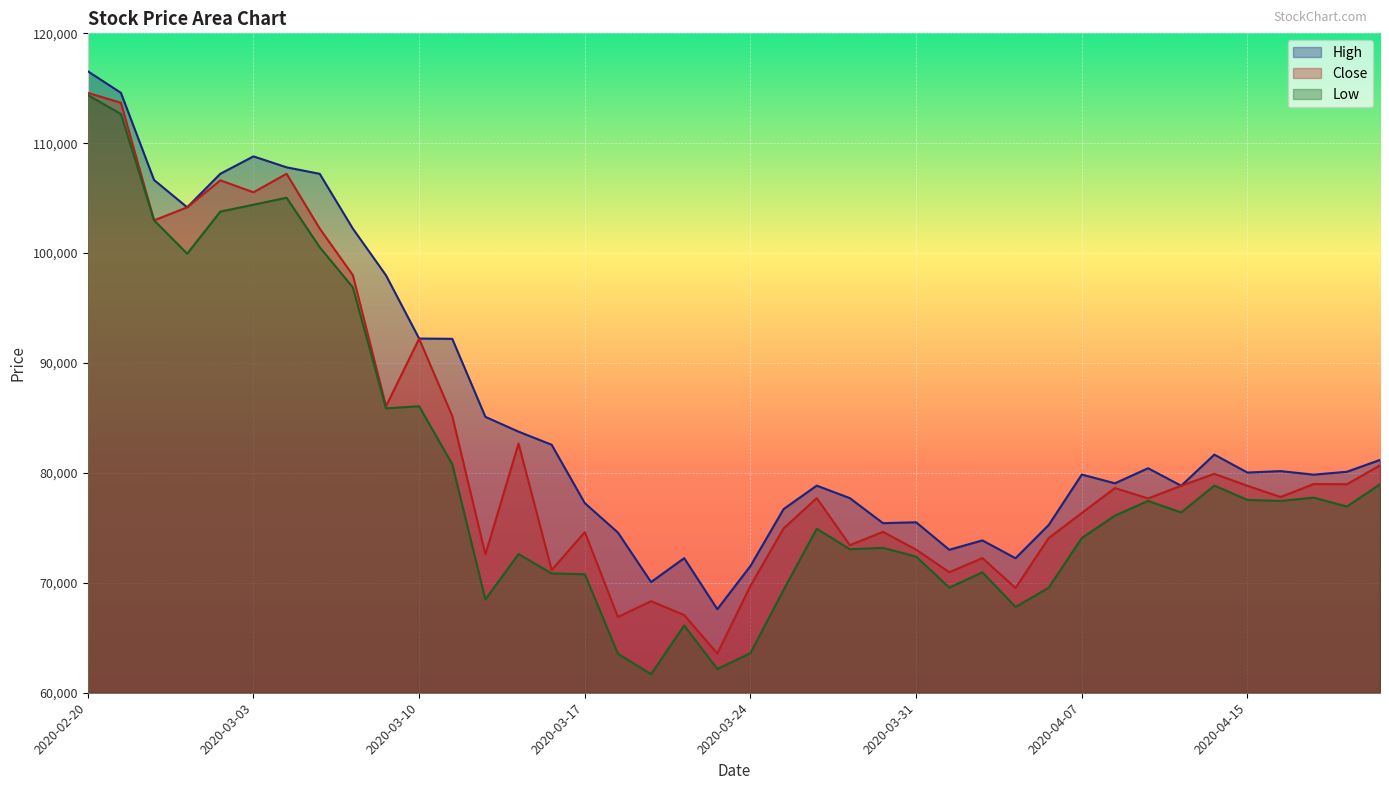

What is the sum of all Low values?

3205604